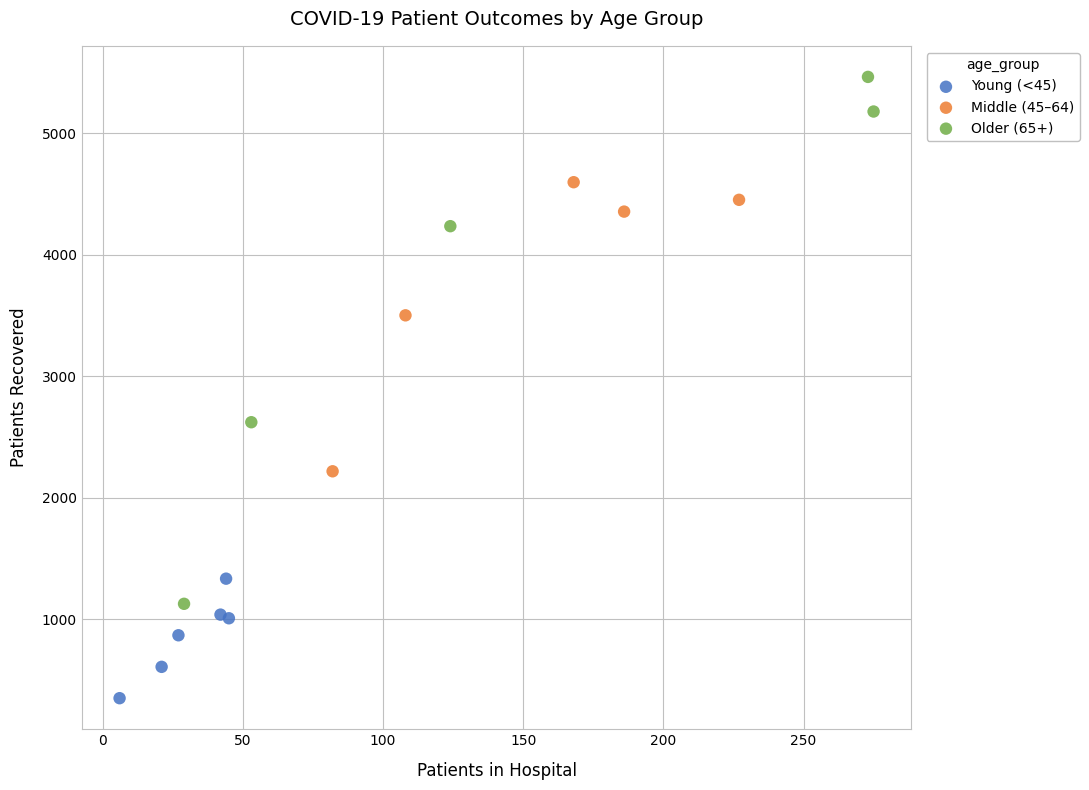

Which series has the widest spread of Y values?

Older (65+)